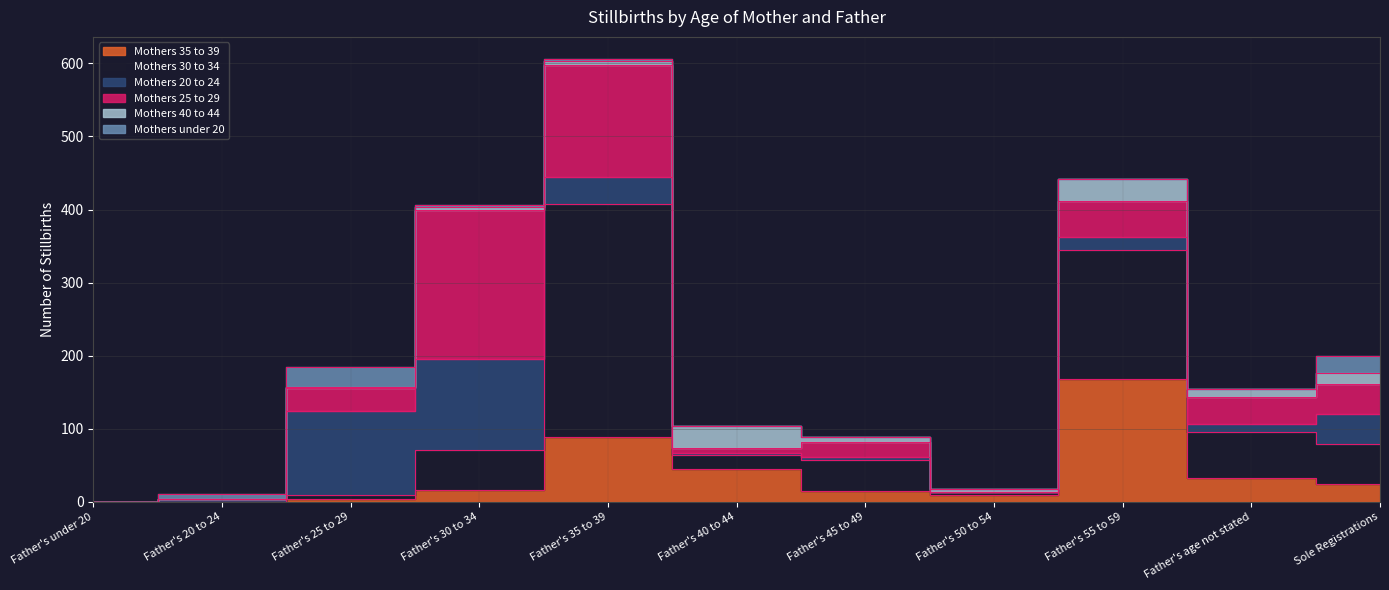

What are all the series names shown in the legend?

Mothers 35 to 39, Mothers 30 to 34, Mothers 20 to 24, Mothers 25 to 29, Mothers 40 to 44, Mothers under 20